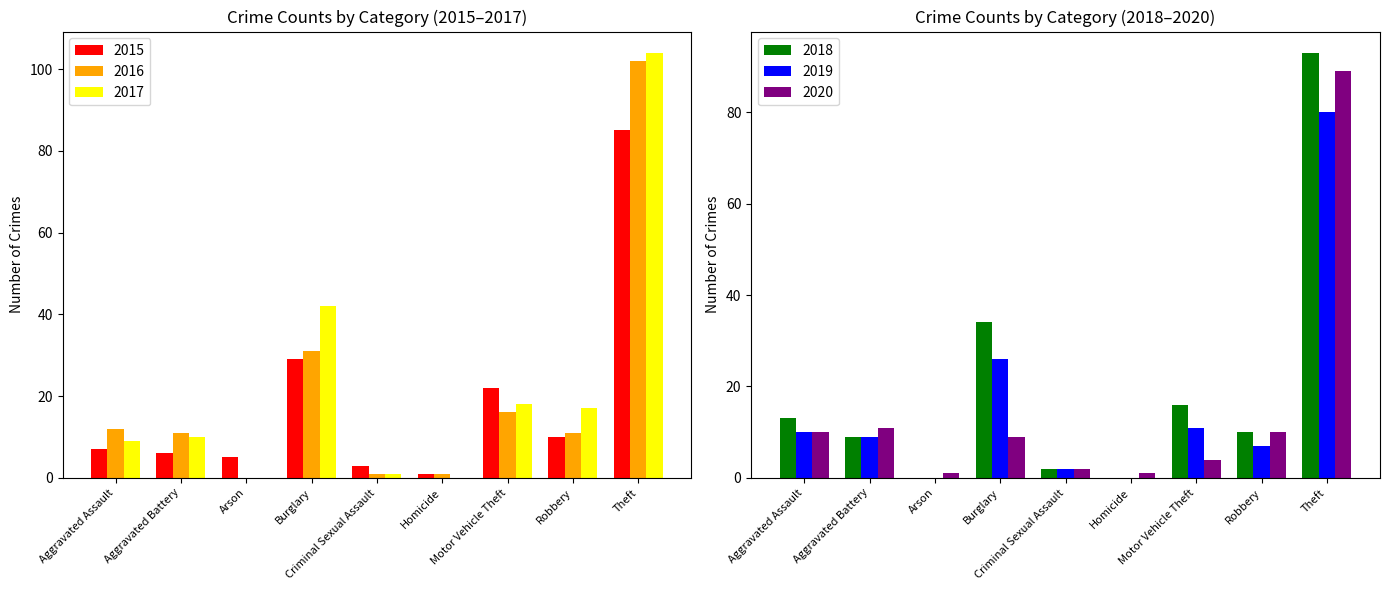

Which has a higher value, Arson or Robbery?

Robbery